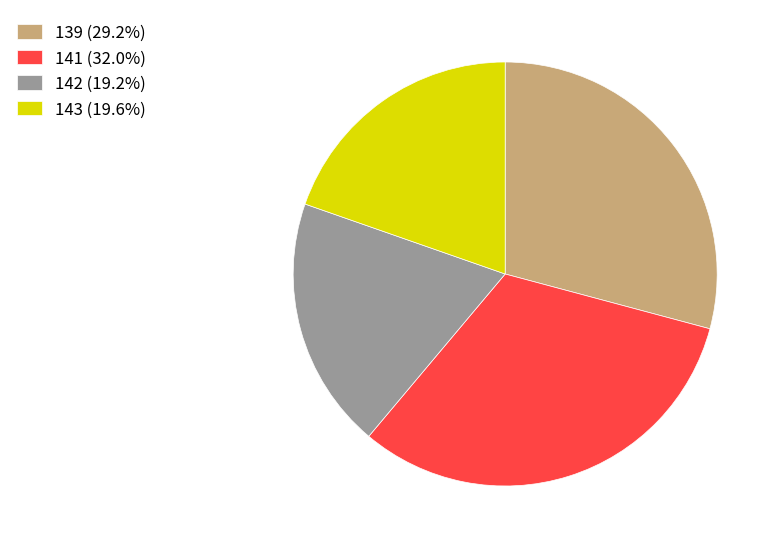

What is the ratio of the value at 143 (19.6%) to the value at 141 (32.0%)?

0.6